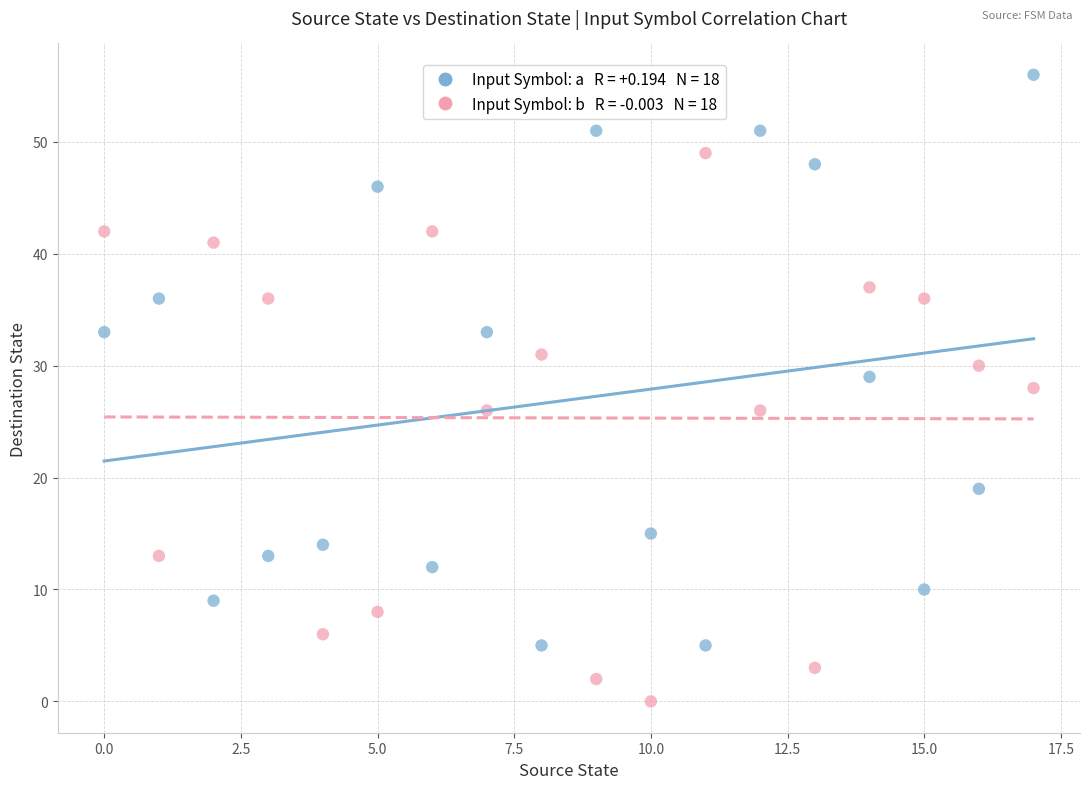

Across all data points, what is the range of Y values (max minus min)?

56